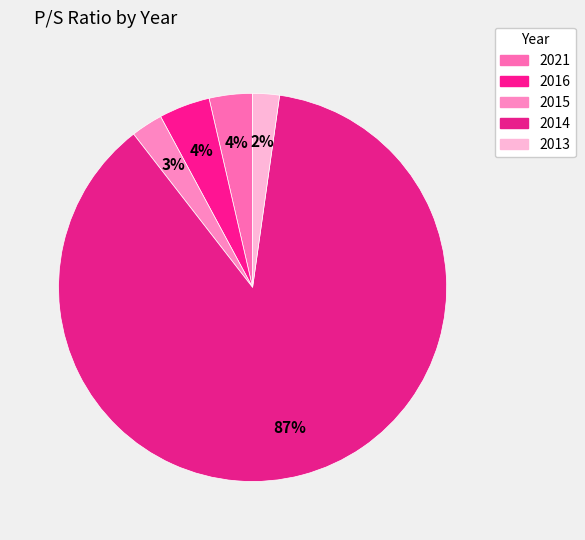

Is it true that 2014 is 87% of the pie?

True